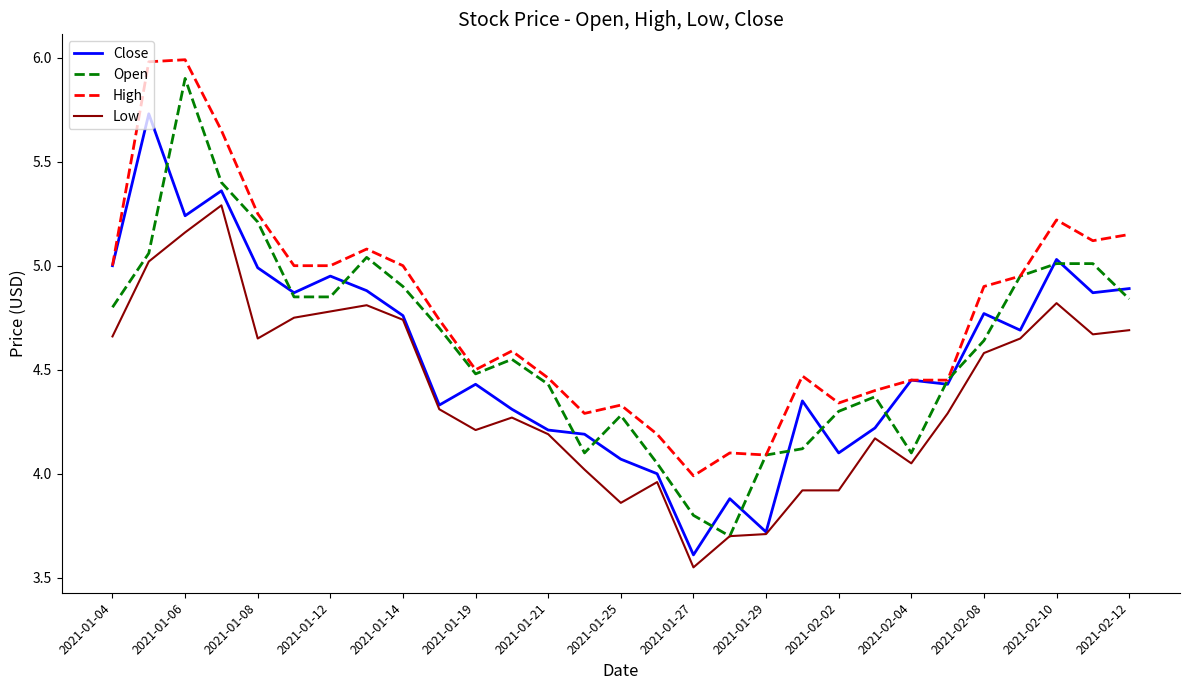

True or false: Low and High cross at least once.

False